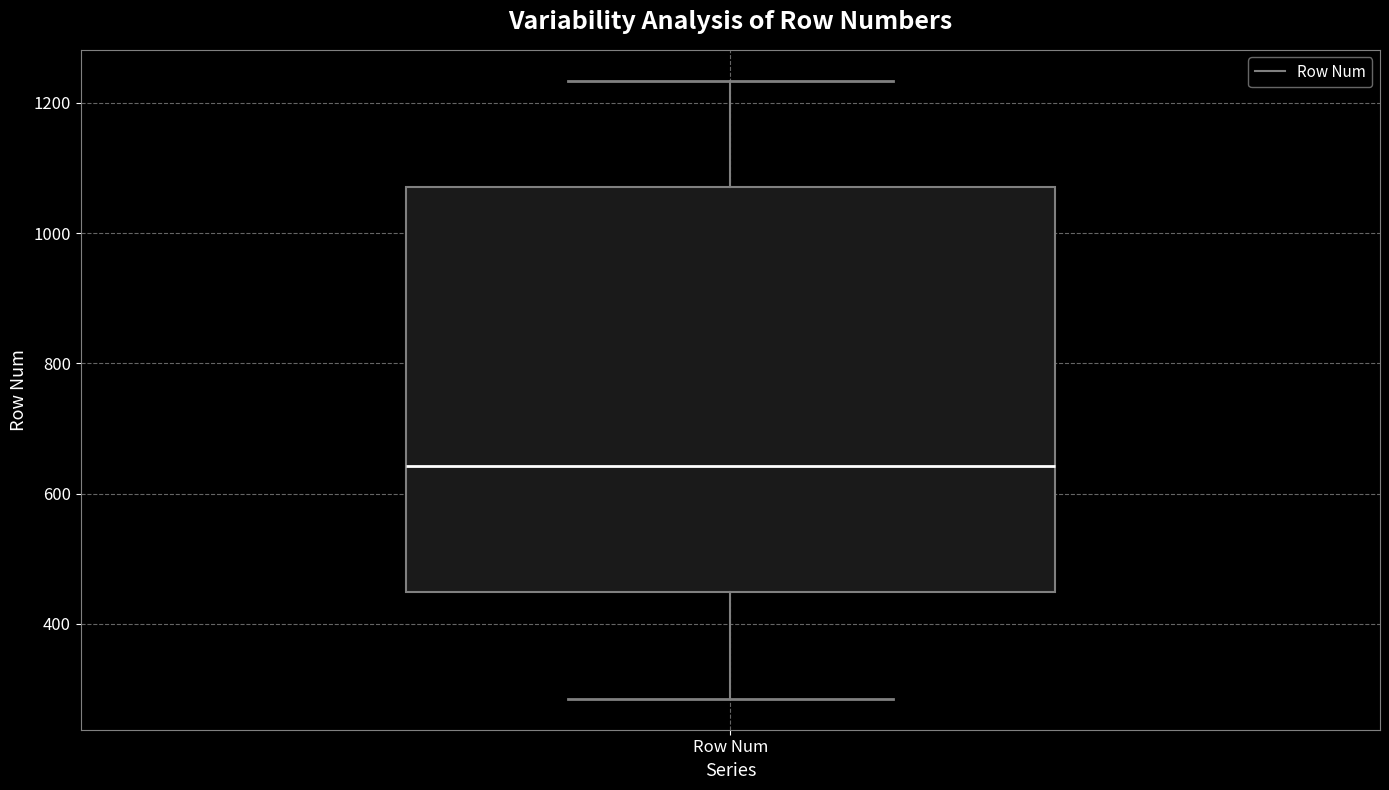

Transcribe this box plot: give where the median line is, the range the box spans, and where the two whiskers end, as read against the y-axis. The values are not printed on the chart, so give them approximately, as read against the axis.

median 640, box 440 to 1080, whiskers 280 to 1240